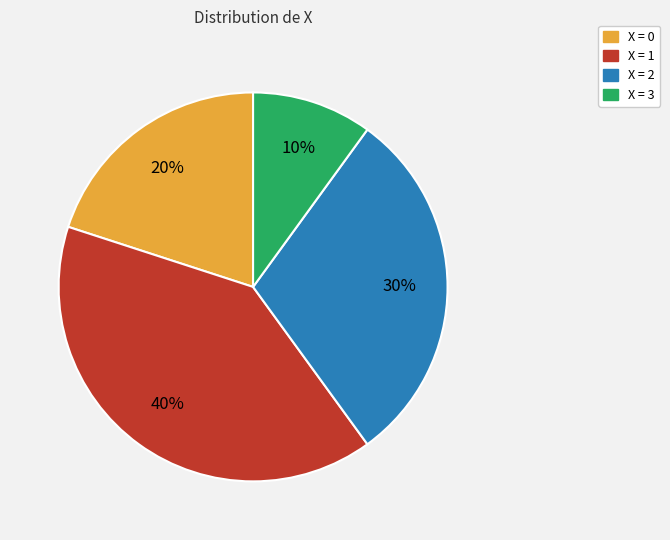

Rank the categories by value from highest to lowest.

X = 1, X = 2, X = 0, X = 3